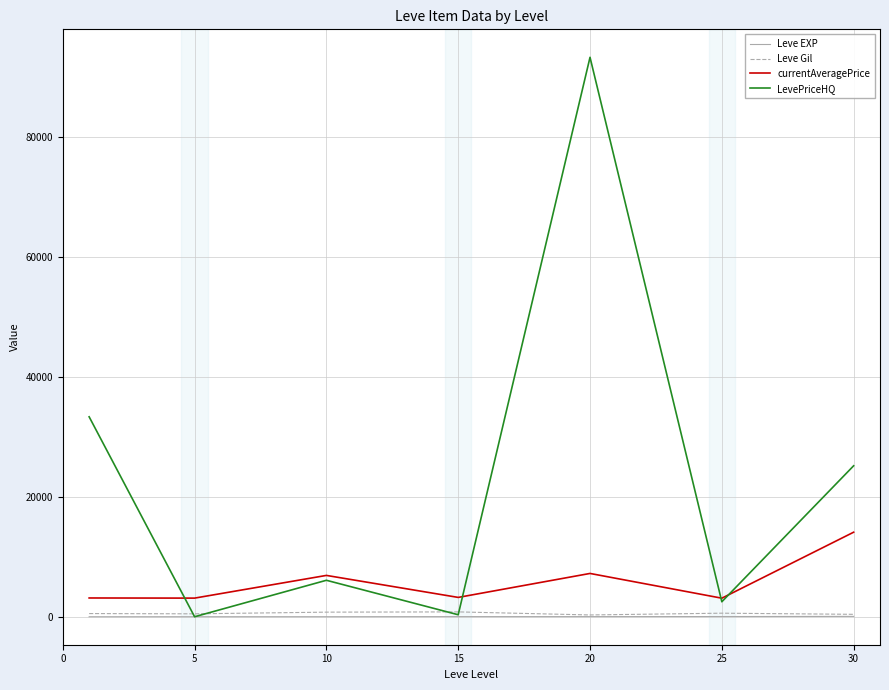

What is the maximum value shown in the chart?

93333.3